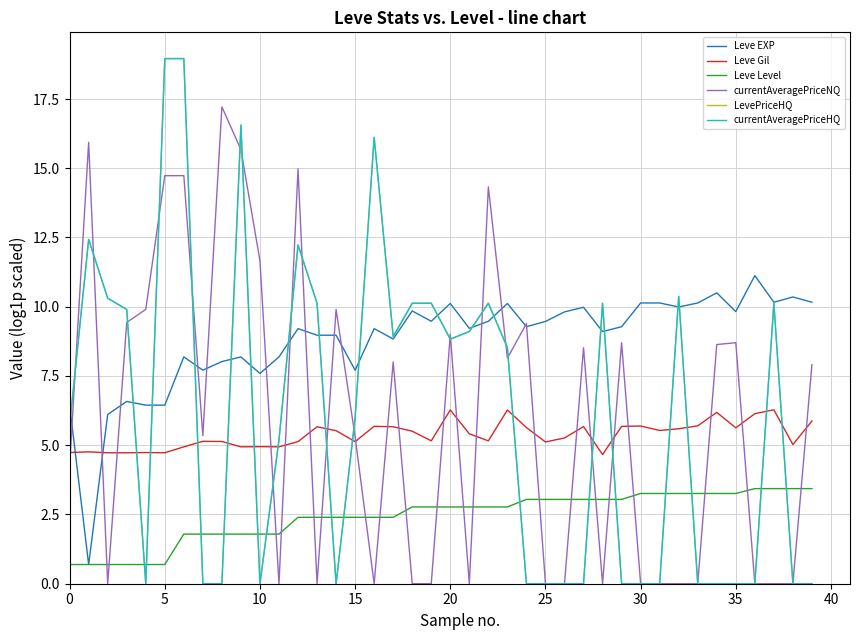

After their last crossing, which series has the higher values: Leve Gil or currentAveragePriceNQ?

currentAveragePriceNQ